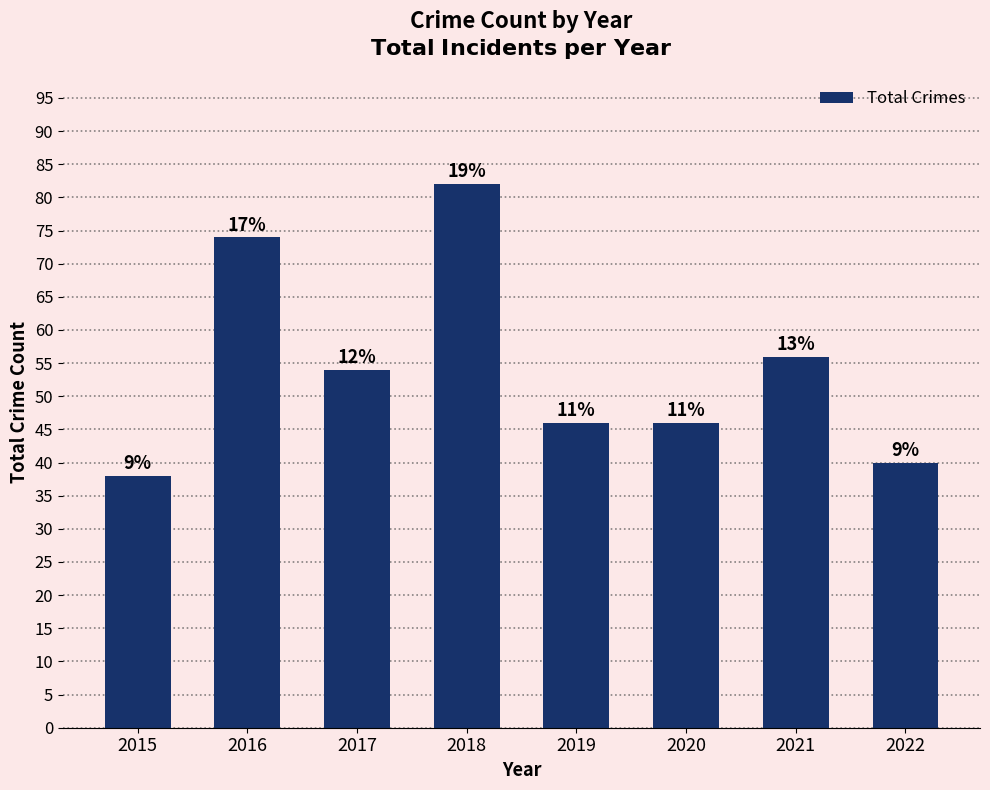

Are the bars horizontal?

No